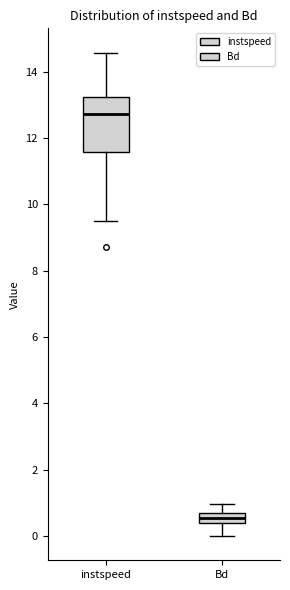

Reading left to right, read every box against the y-axis: the position of its median line, the range the box covers, and the ends of its whiskers. The values are not printed on the chart, so give them approximately, as read against the axis.

instspeed: median 12.8, box 11.6 to 13.2, whiskers 9.6 to 14.6
Bd: median 0.6 (inside the box), box 0.4 to 0.6, whiskers 0.0 to 1.0